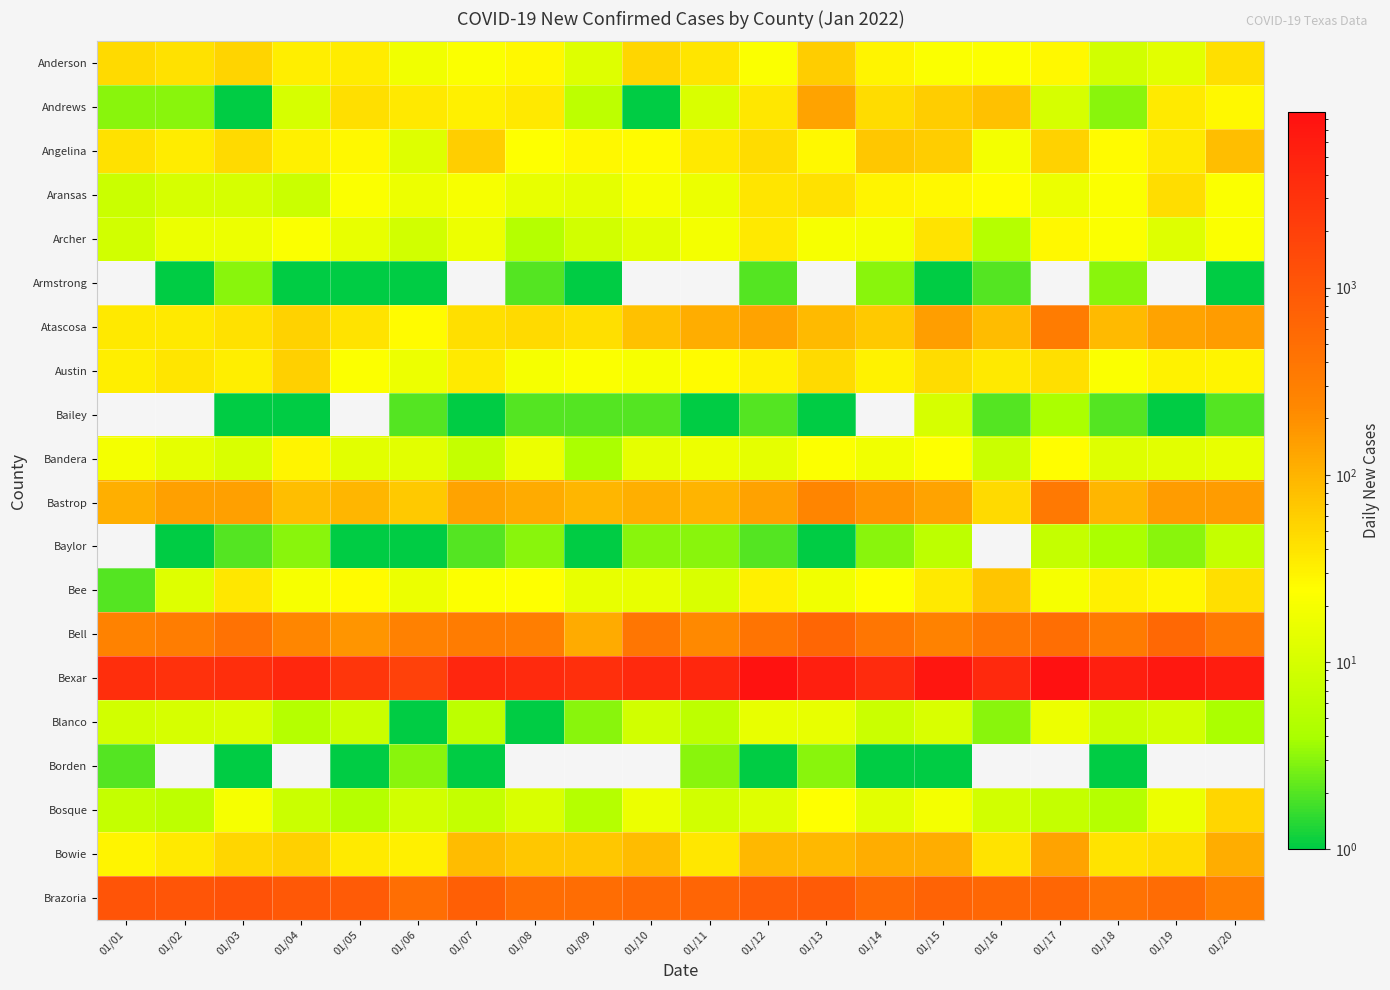

How many distinct data groups are displayed?

20